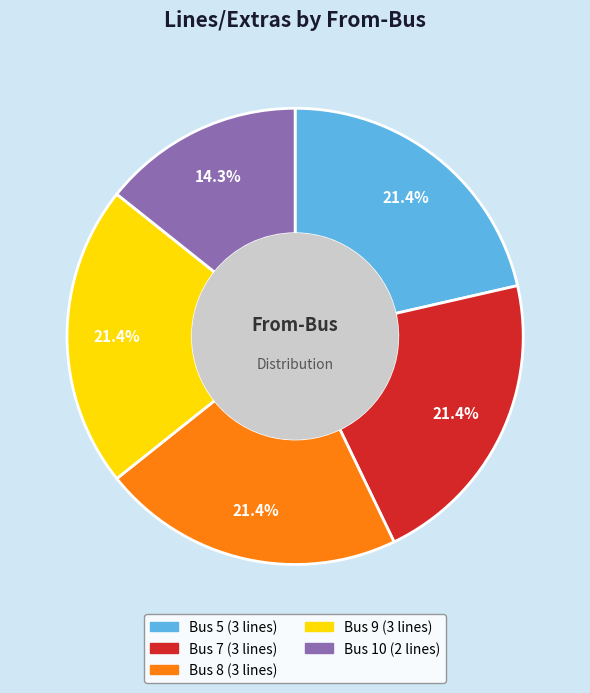

Approximately how many times larger is the value at Bus 5 compared to Bus 7?

1.0